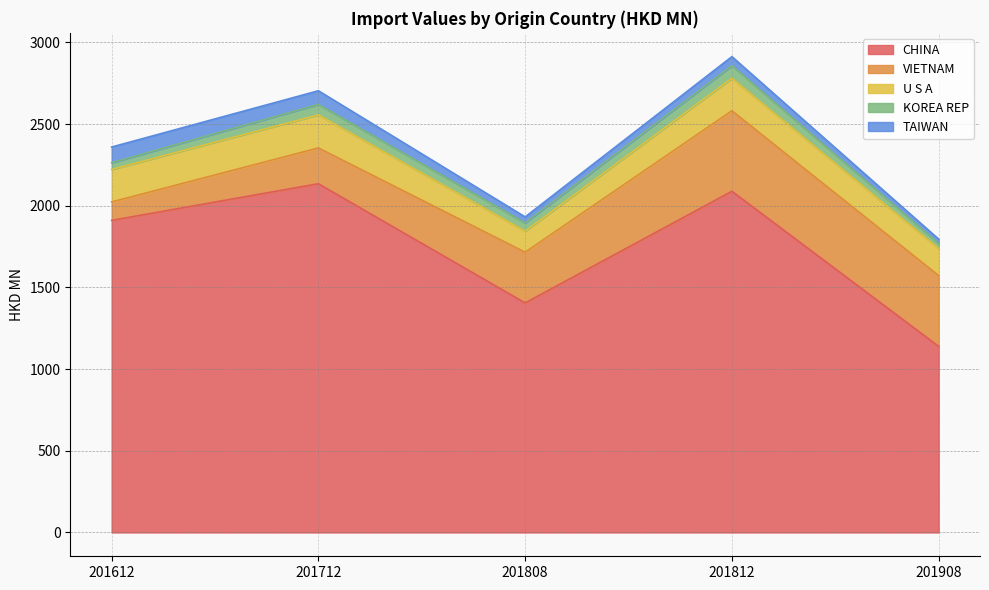

How many data points in KOREA REP are less than 50?

2